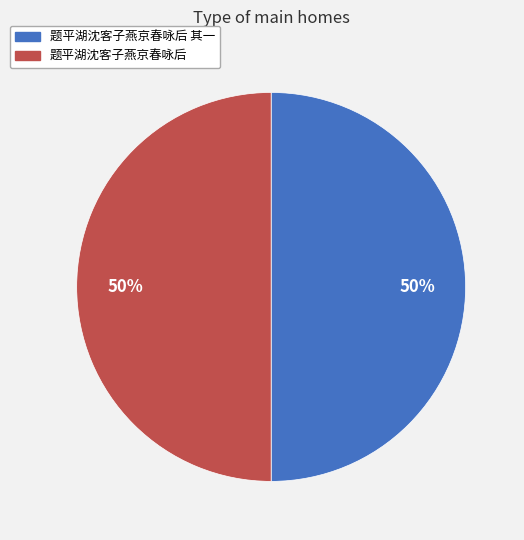

Count the number of slices in the pie.

2